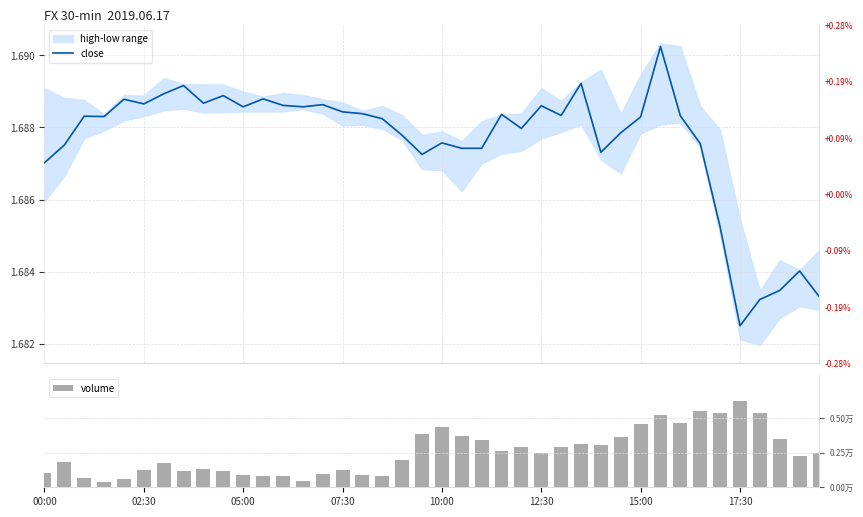

At which category does the chart reach its peak across all series?

17:30